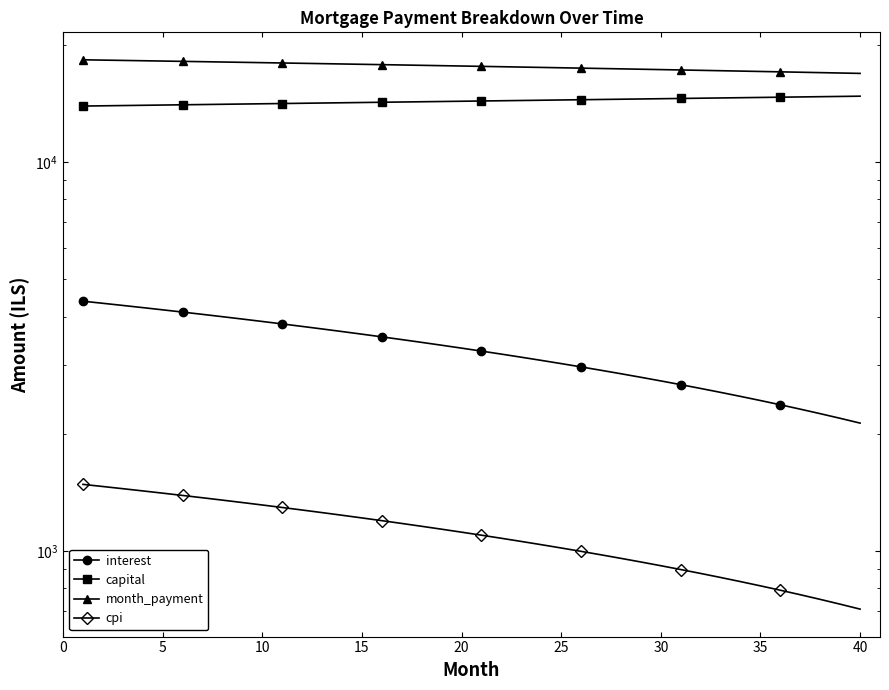

What is the difference between the second highest and minimum values in the interest series?

2198.1